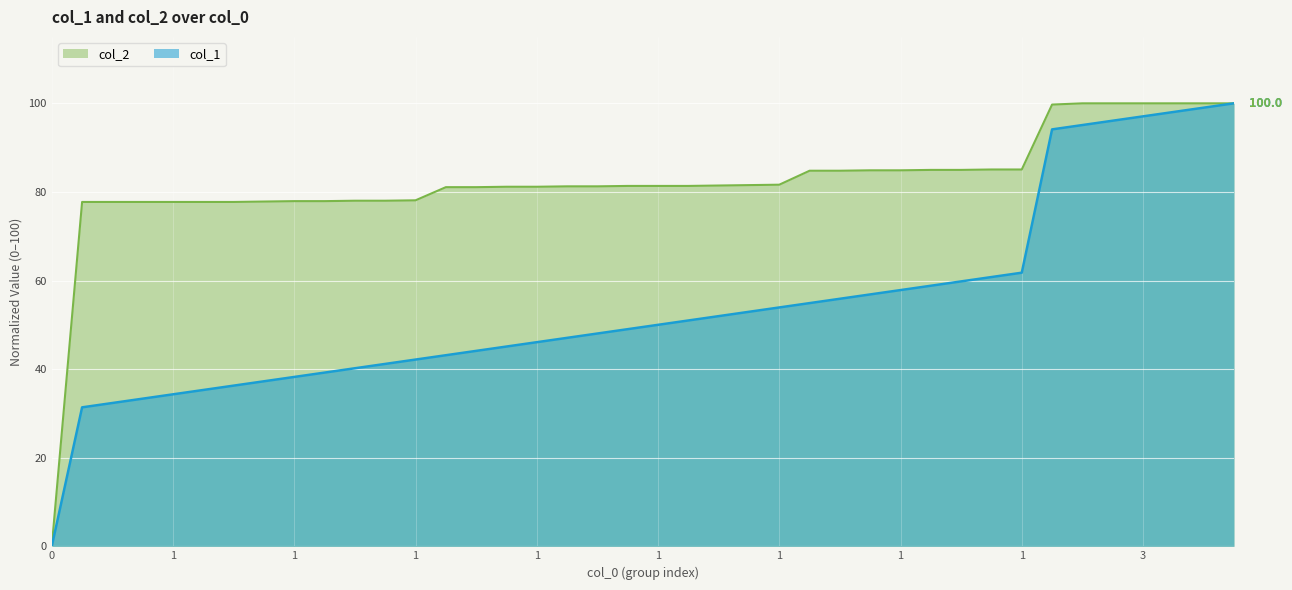

At which label does col_2 first exceed 81?

1